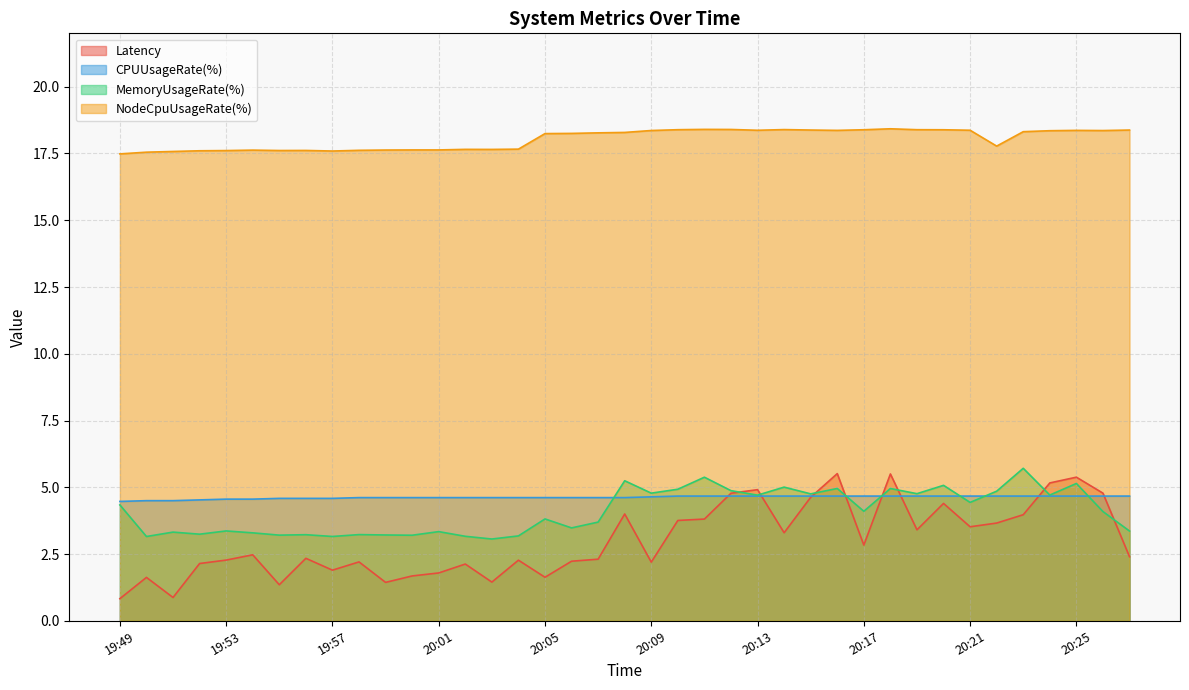

Is the value of CPUUsageRate(%) at 20:00 greater than the value of NodeCpuUsageRate(%) at 20:27?

No